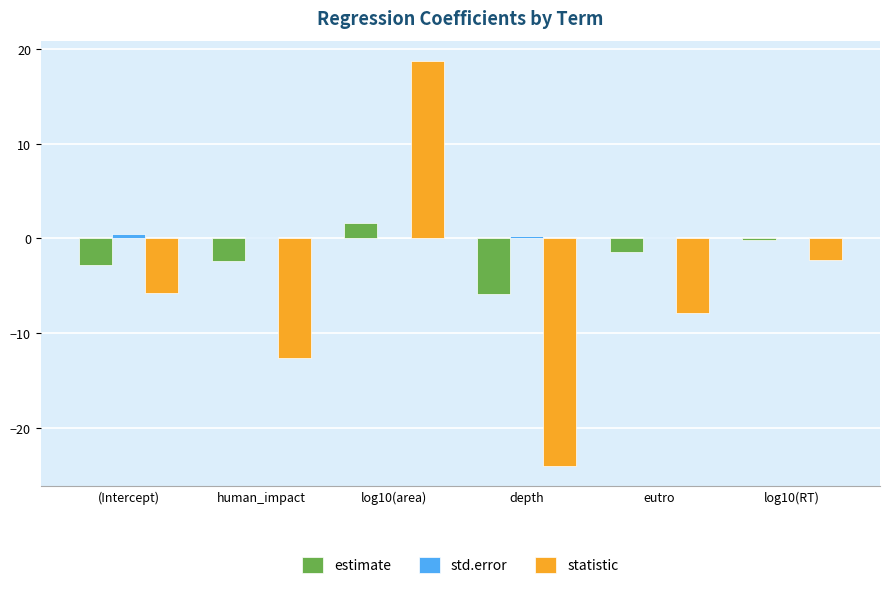

Which series has the largest total across all categories?

std.error